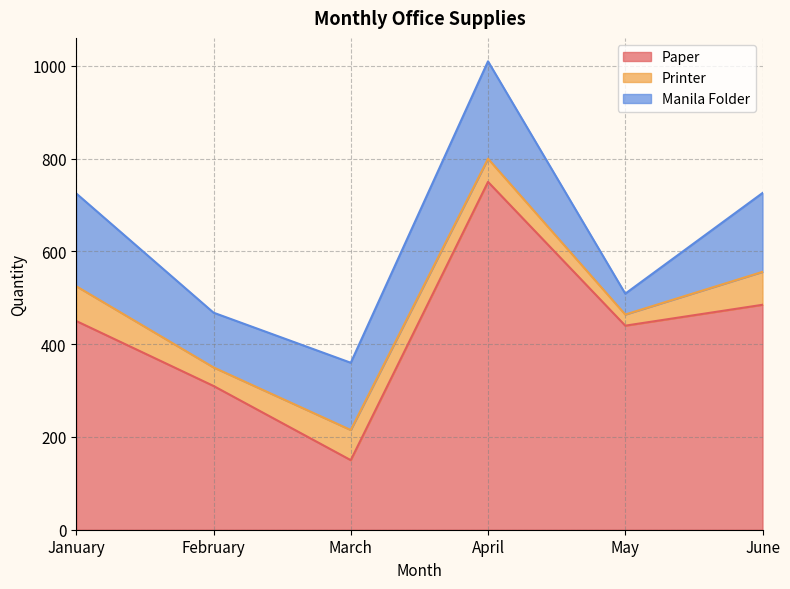

Between February and May, which series saw the biggest shift?

Paper